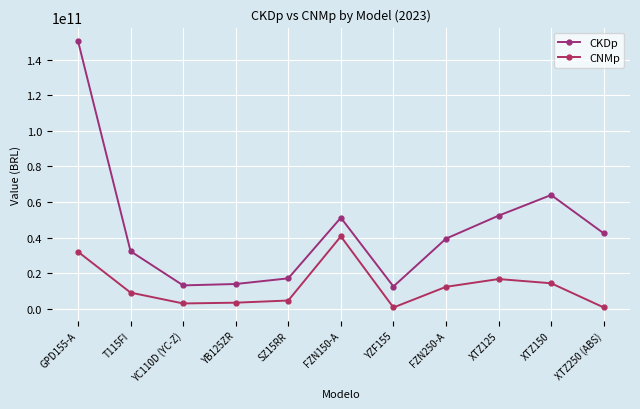

What are all the series names shown in the legend?

CKDp, CNMp